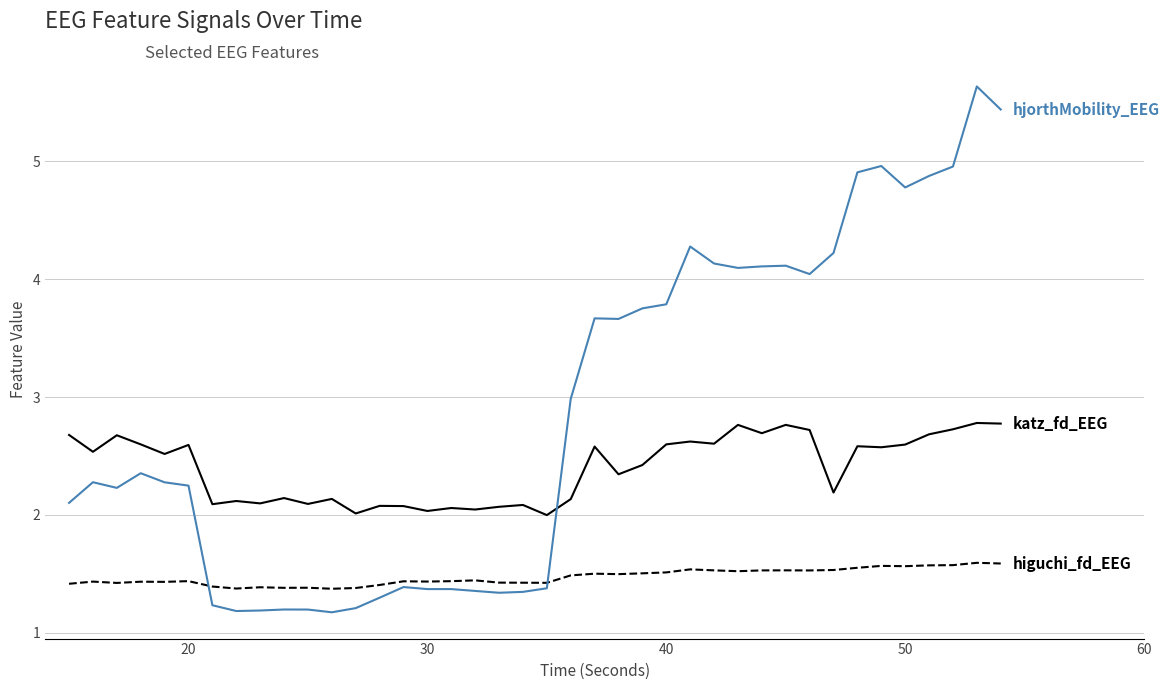

What is the maximum value shown in the chart?

5.6